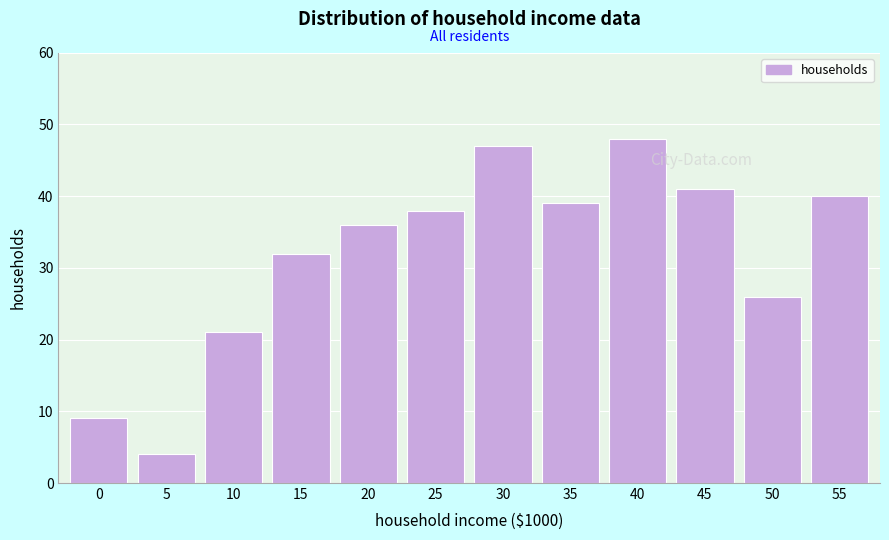

Reading right to left, what are all the values shown in this chart?

40	26	41	48	39	47	38	36	32	21	4	9